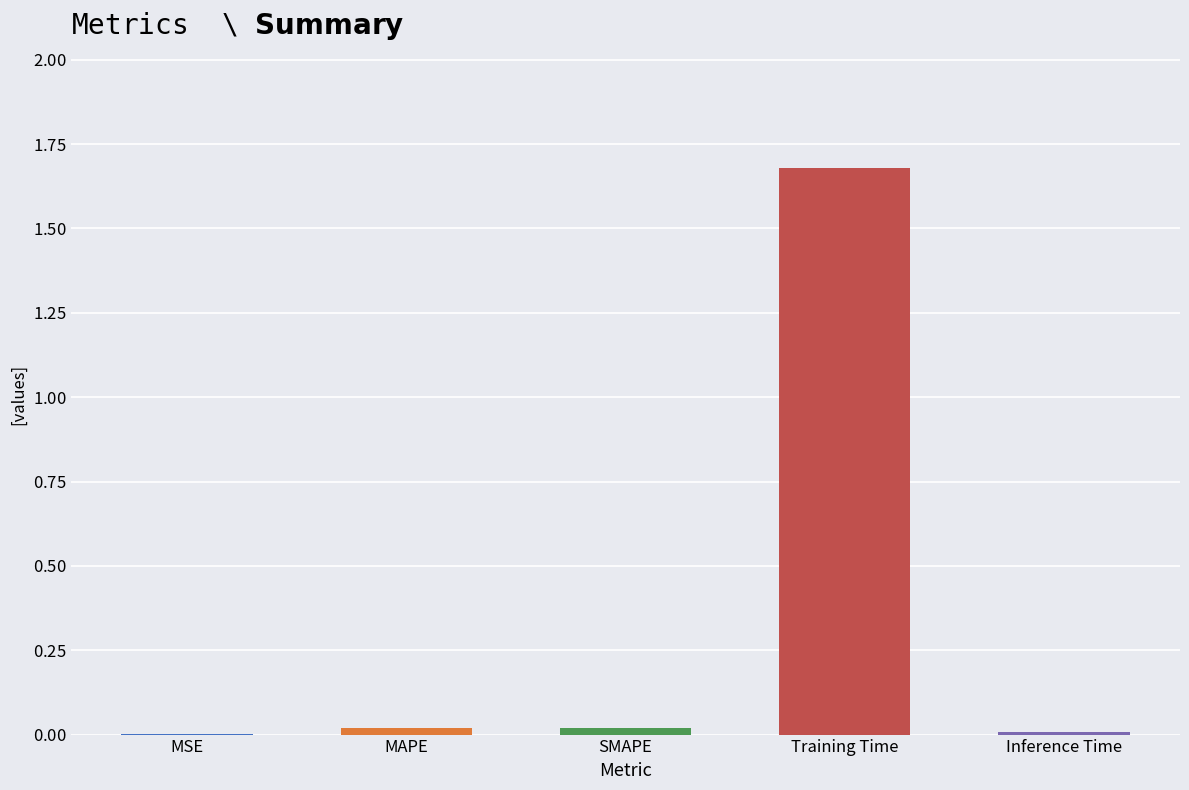

Are the bars horizontal?

No